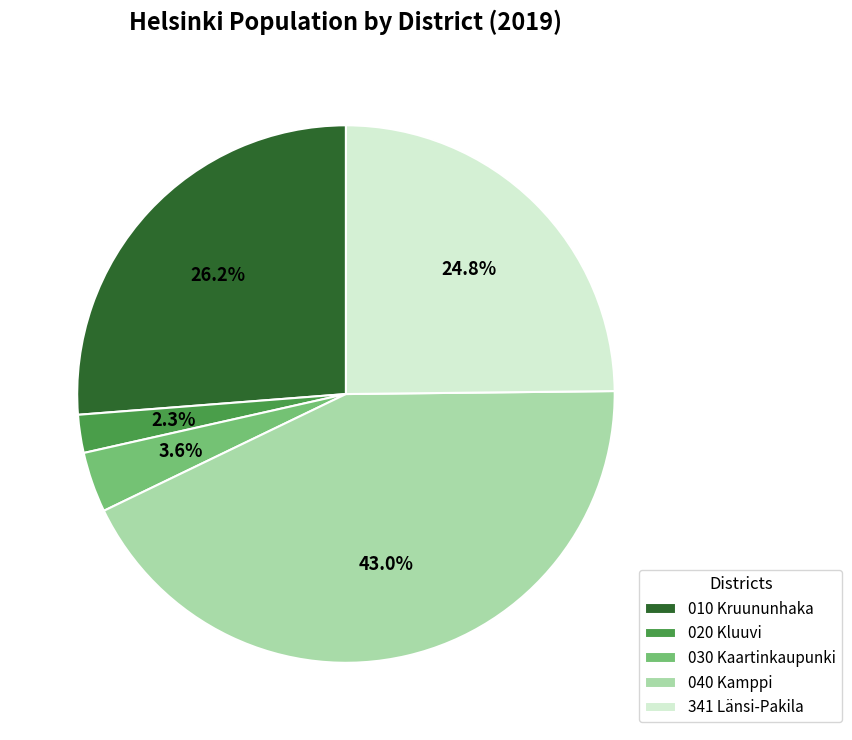

Rank the categories by value from highest to lowest.

040 Kamppi, 010 Kruununhaka, 341 Länsi-Pakila, 030 Kaartinkaupunki, 020 Kluuvi